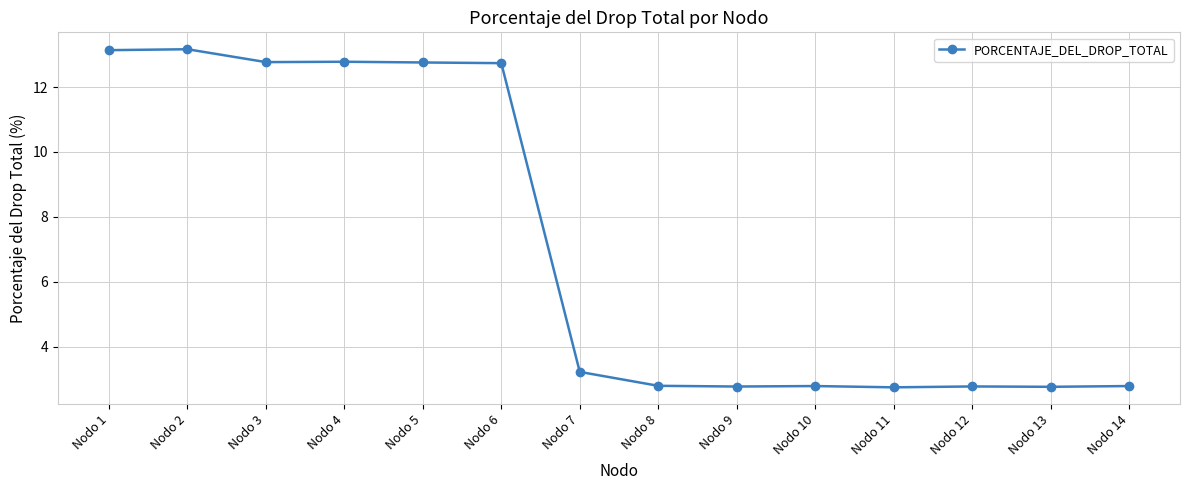

Where does the data first go above 3?

Nodo 1